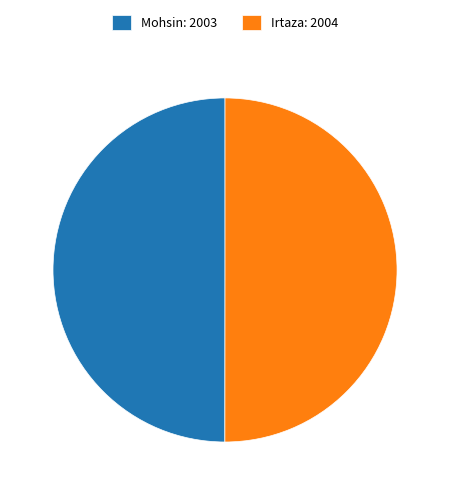

Approximately how many times larger is the value at Irtaza: 2004 compared to Mohsin: 2003?

1.0